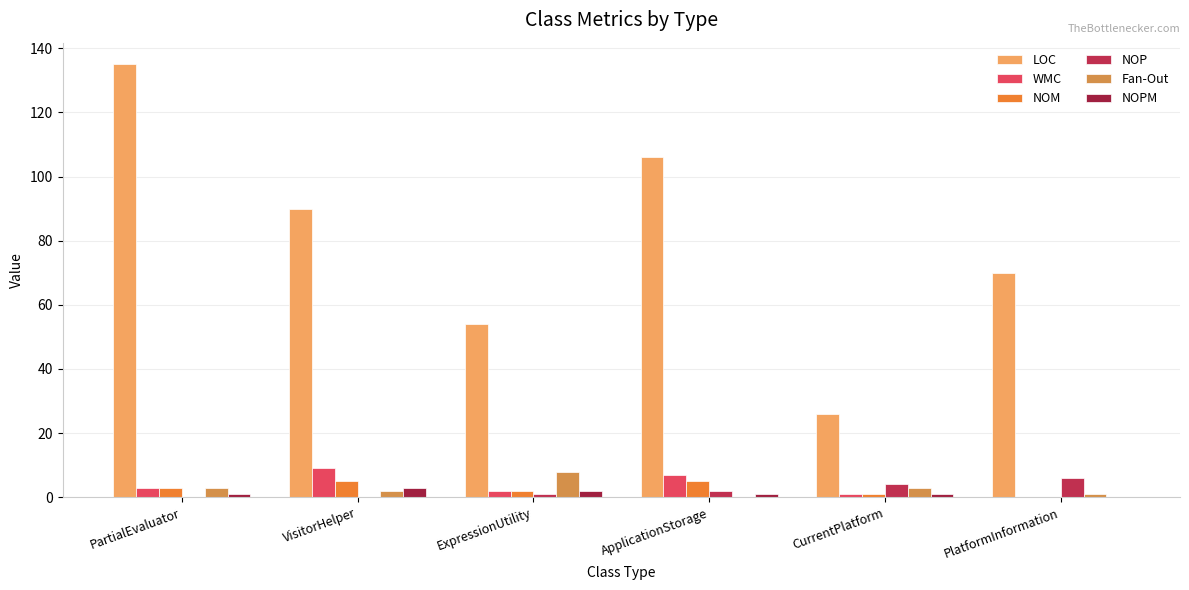

Are the bars horizontal?

No